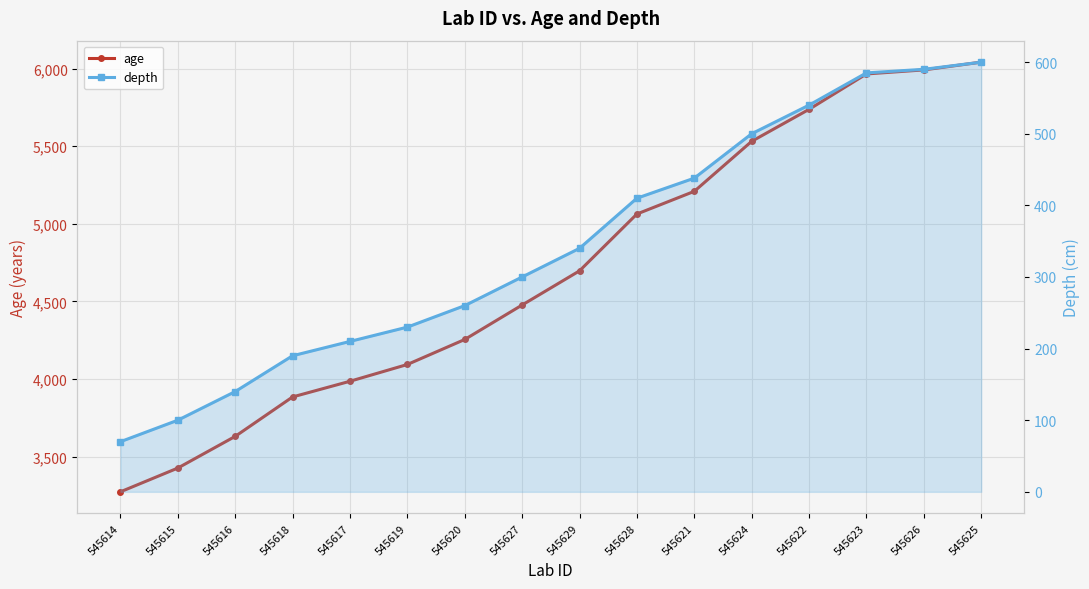

Rank the series by their maximum value, from lowest to highest.

depth, age